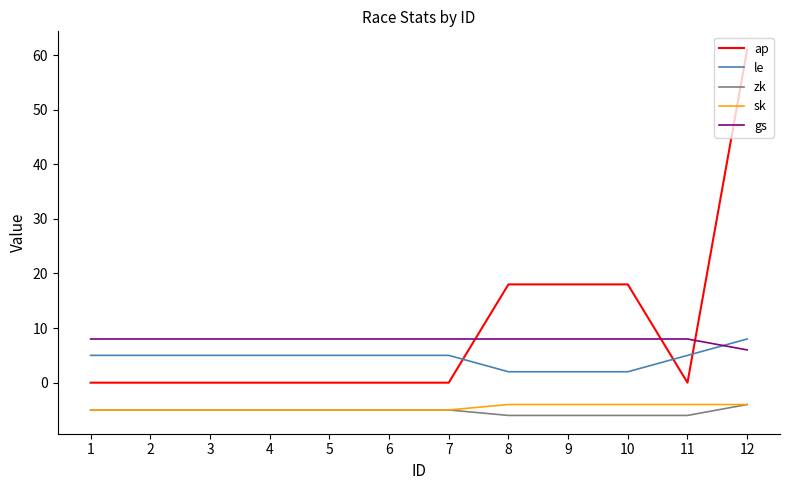

What is the total value across all series at 8?

18